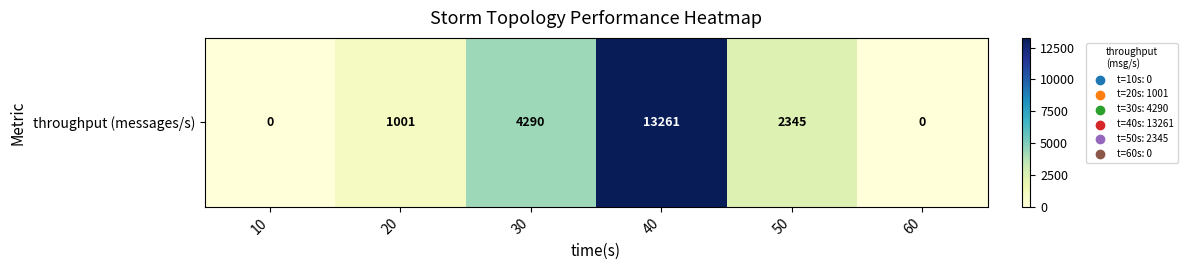

Rank the categories by value from highest to lowest.

40, 30, 50, 20, 10, 60